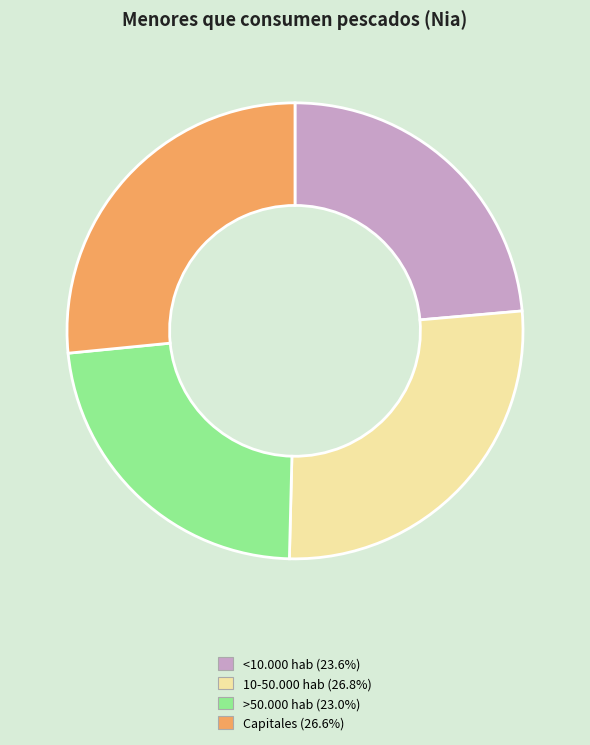

Between Capitales and <10.000 hab, which is larger?

Capitales